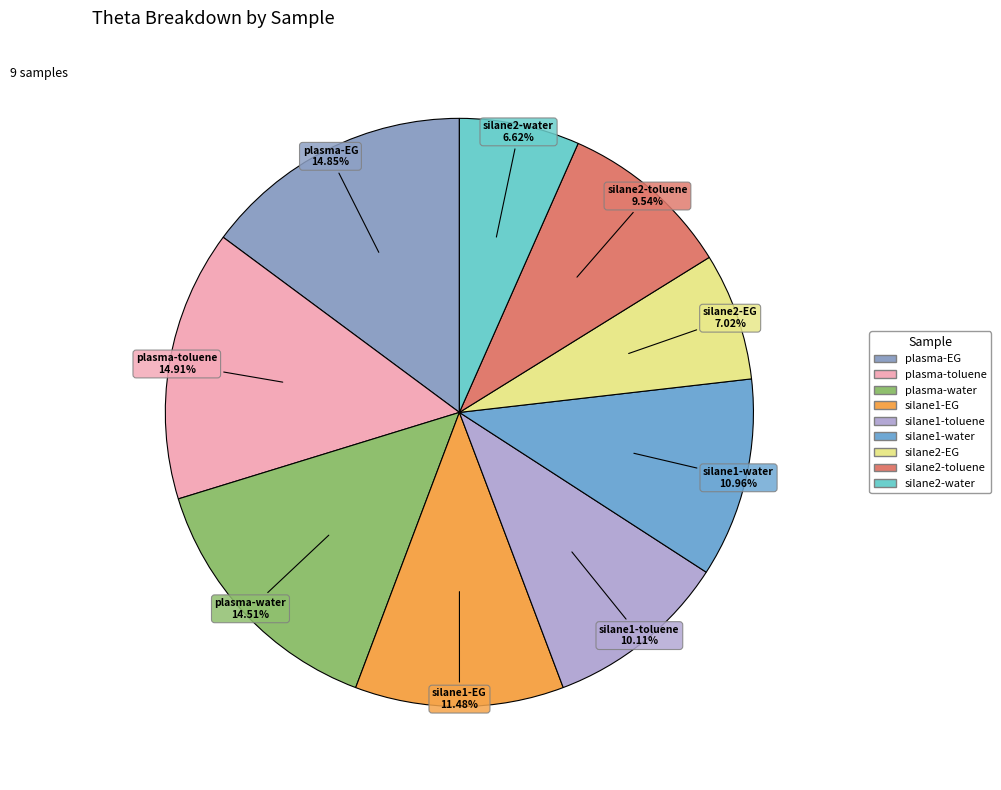

Count the number of slices in the pie.

9